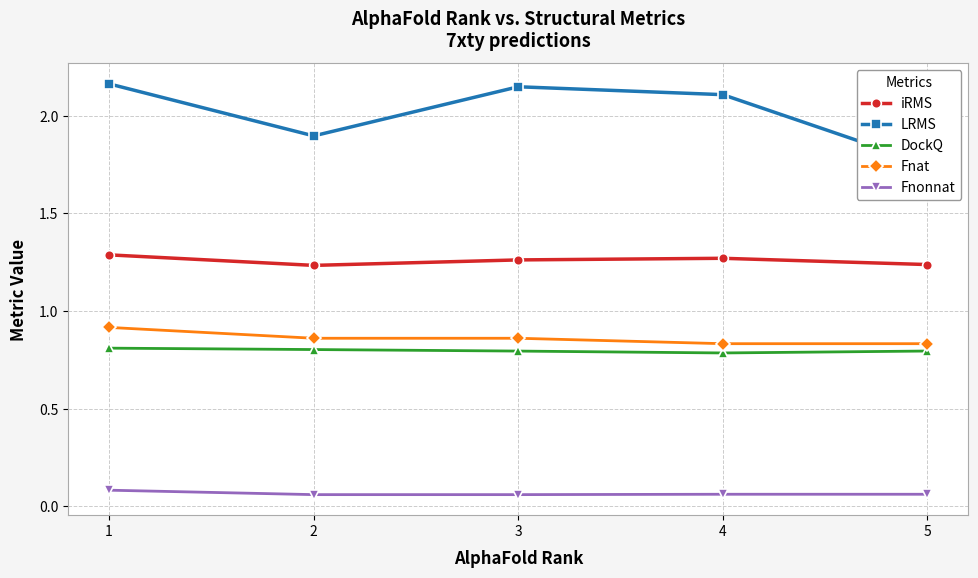

True or false: Fnat has more than 0 interior local peaks.

False